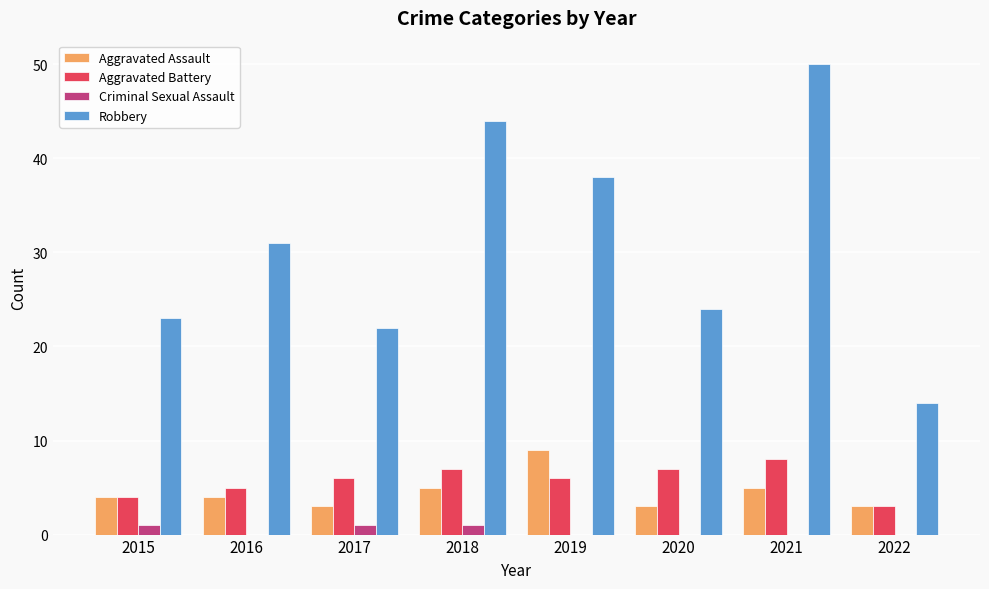

At which category is the sum across all series the highest?

2021